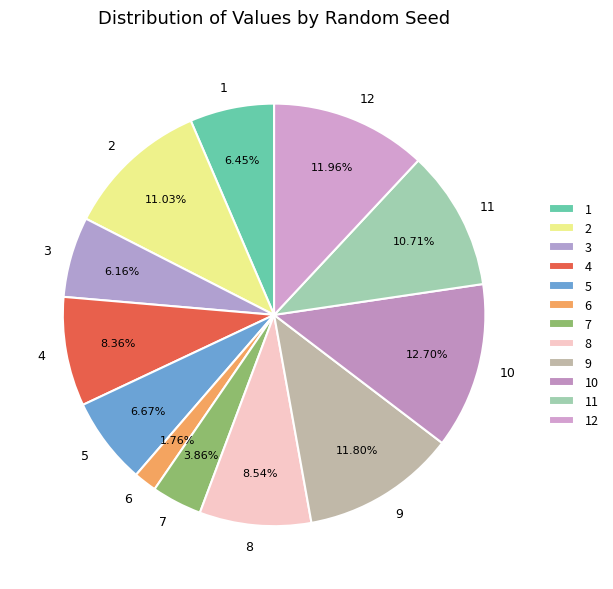

What is the total percentage of 8 and 9?

20.3%